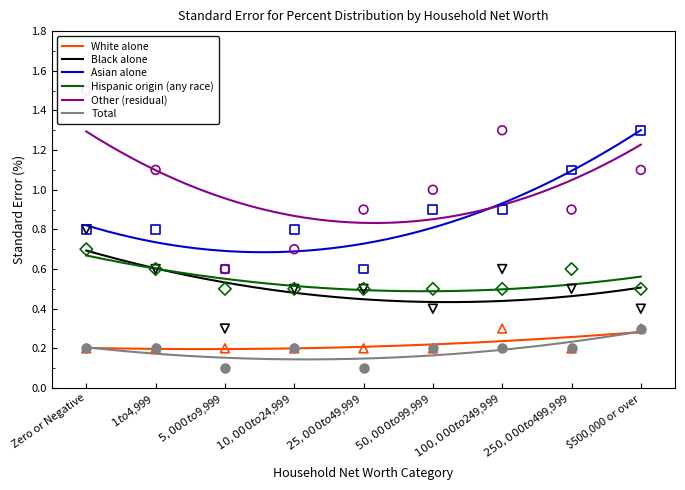

What are all the series names shown in the legend?

White alone, Black alone, Asian alone, Hispanic origin (any race), Other (residual), Total